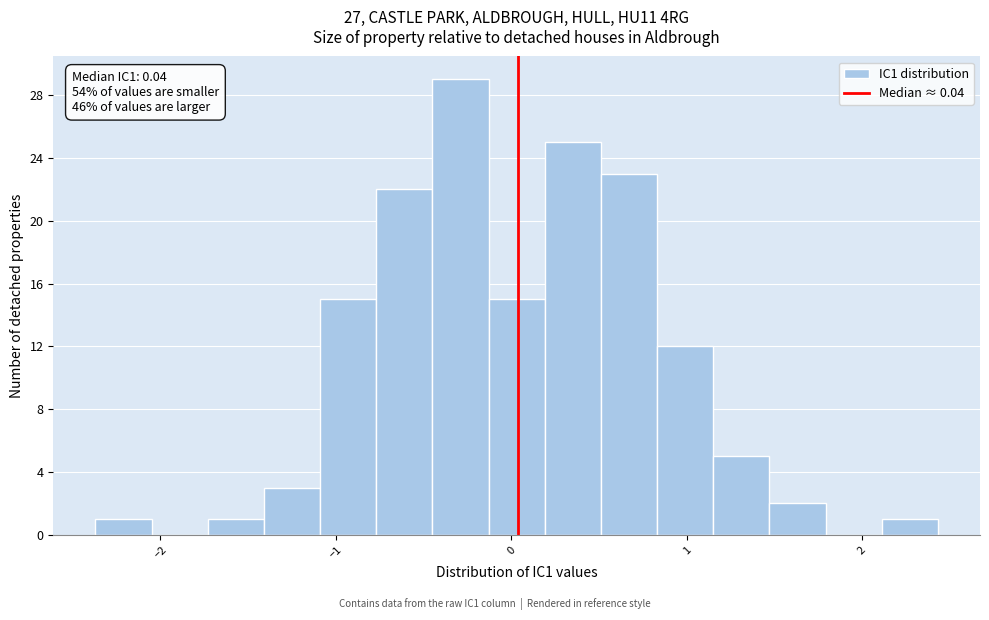

Read against the x-axis, roughly where is the centre of the tallest bar?

-0.3